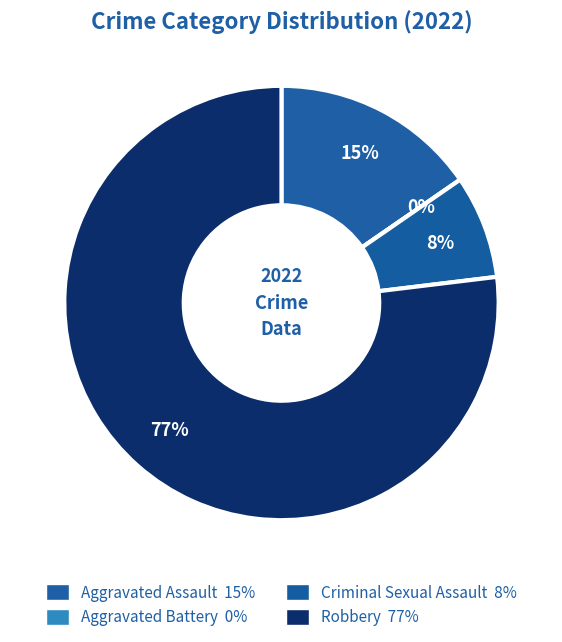

How many segments does this pie chart have?

4